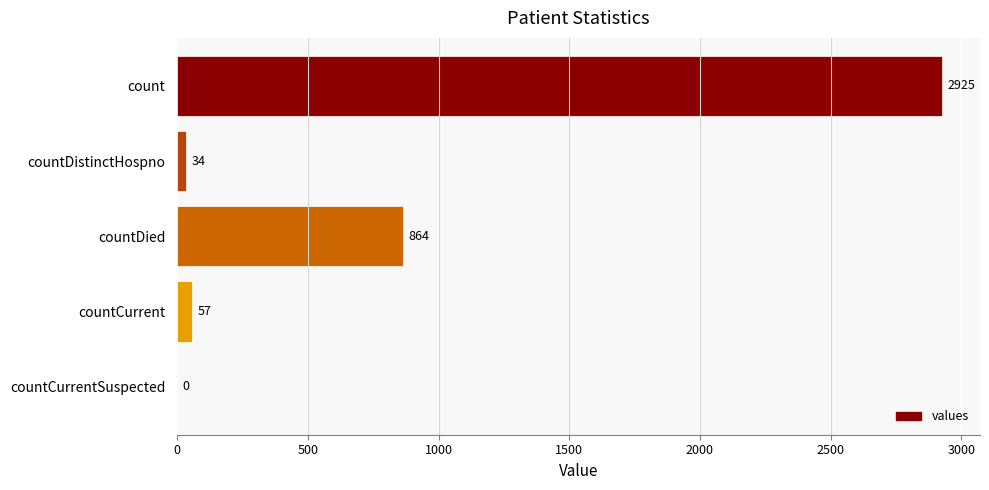

What is the sum of all values?

3880